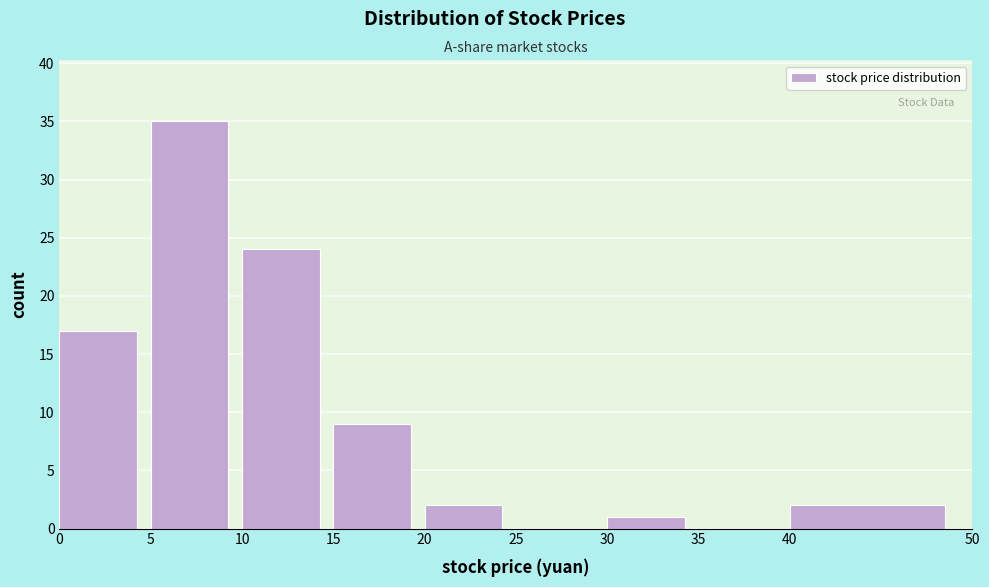

How tall is the bar that spans 30 to 35 on the x-axis? The values are not printed on the chart, so give them approximately, as read against the axis.

1